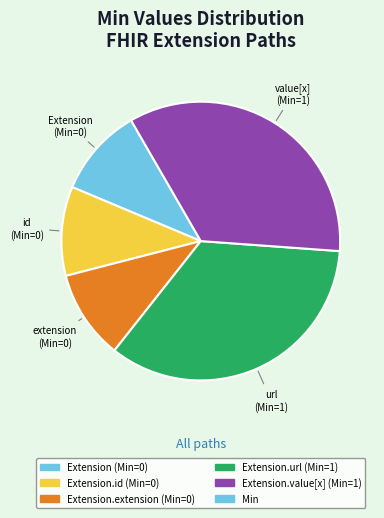

Is there any slice that represents more than half of the pie?

No